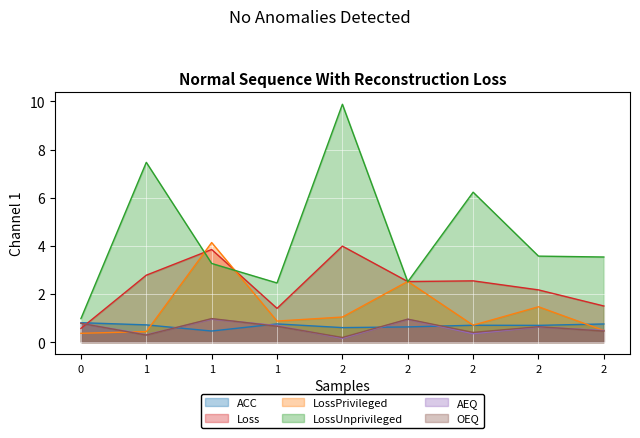

At which category does LossPrivileged reach its first local peak?

1